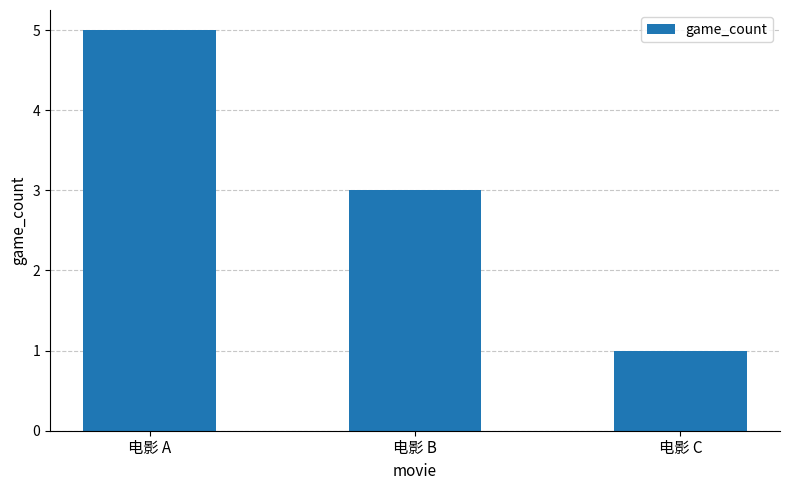

What value does the data have at 电影 A?

5